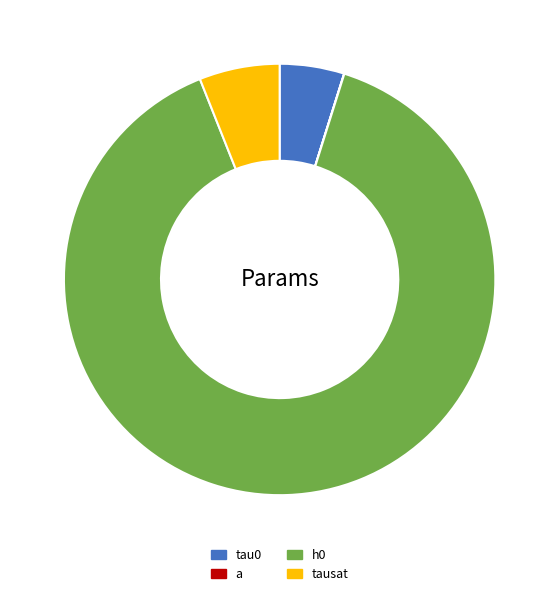

What is the change in value from a to tausat?

+404.3